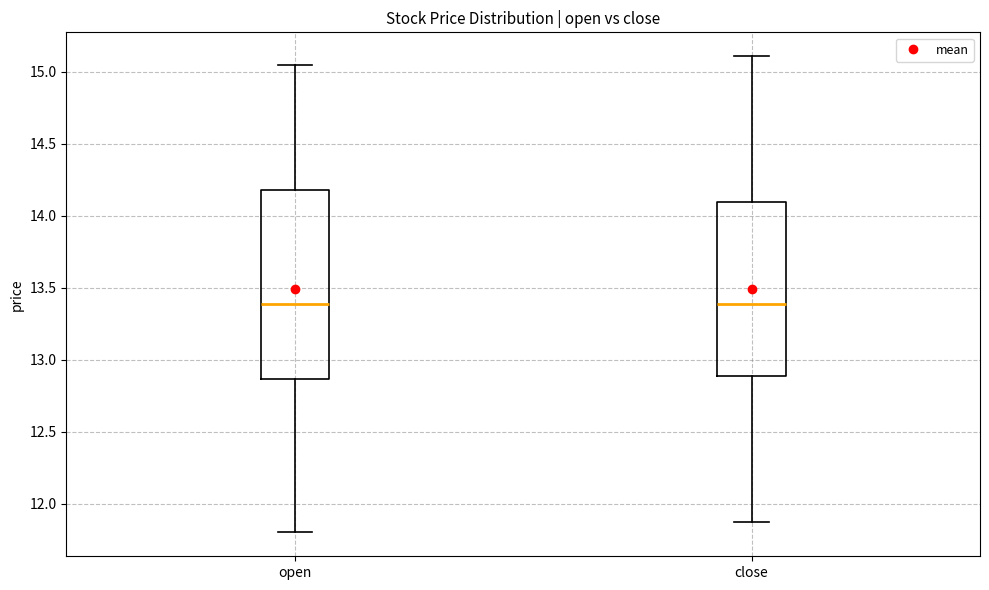

Comparing the boxes themselves (not the whiskers), which one is the tallest?

open